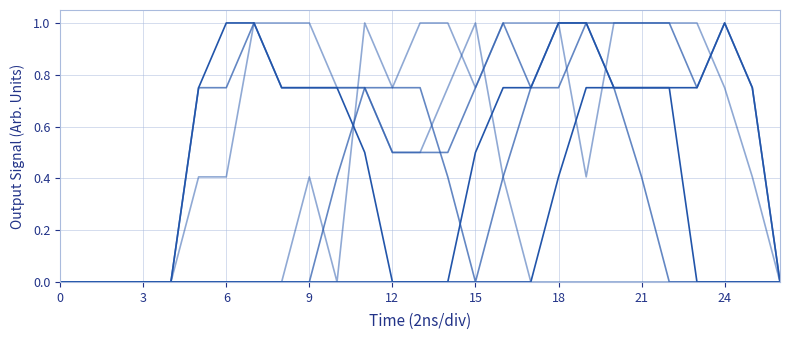

Does the chart display data point markers on the line(s)?

No